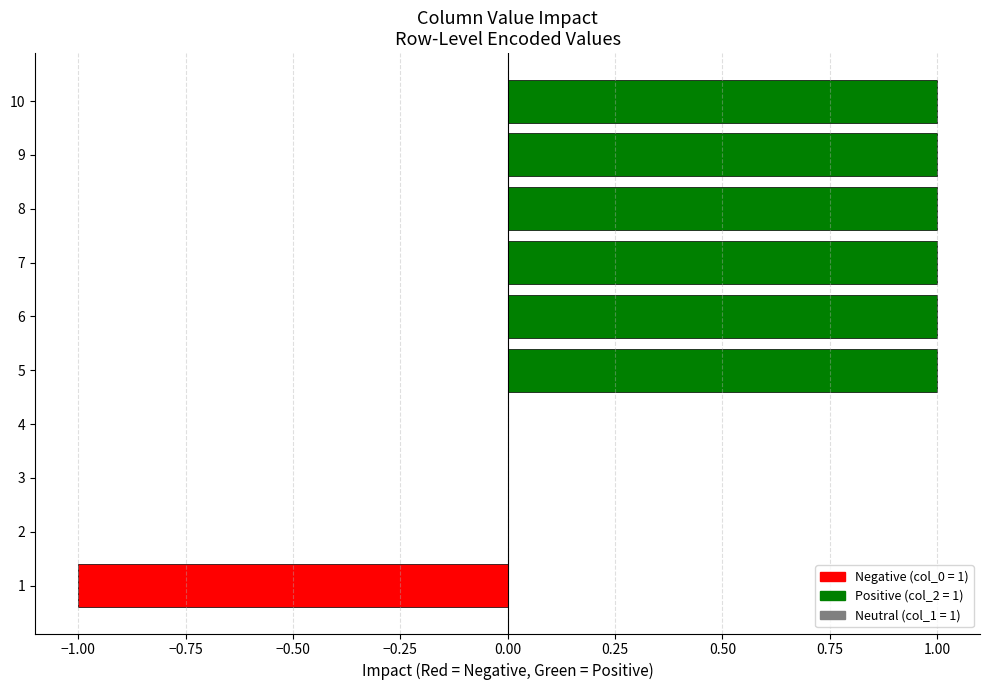

What is the sum of all values?

5